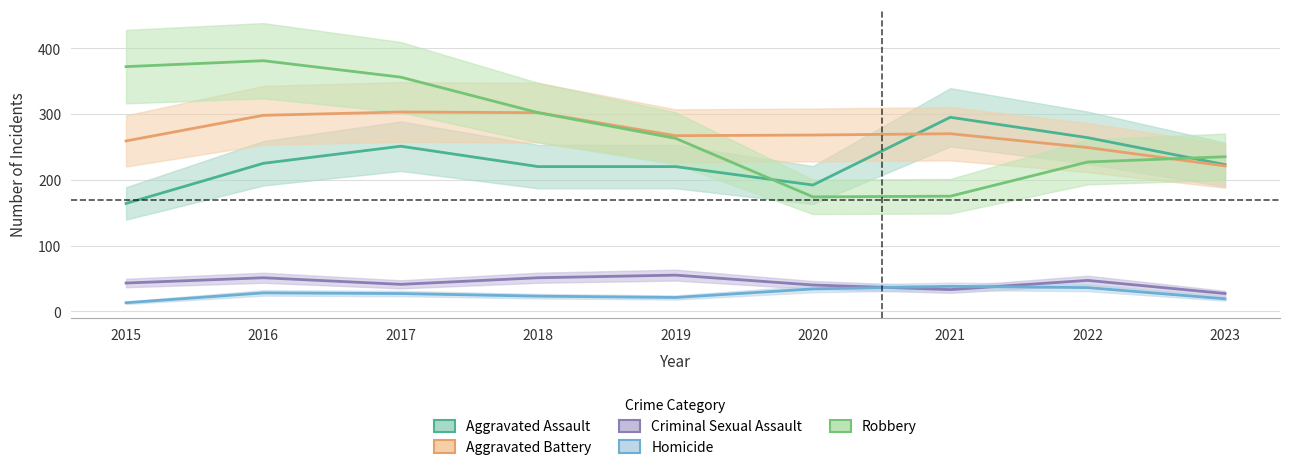

The value of Robbery at 2020 is 174. True or false?

True